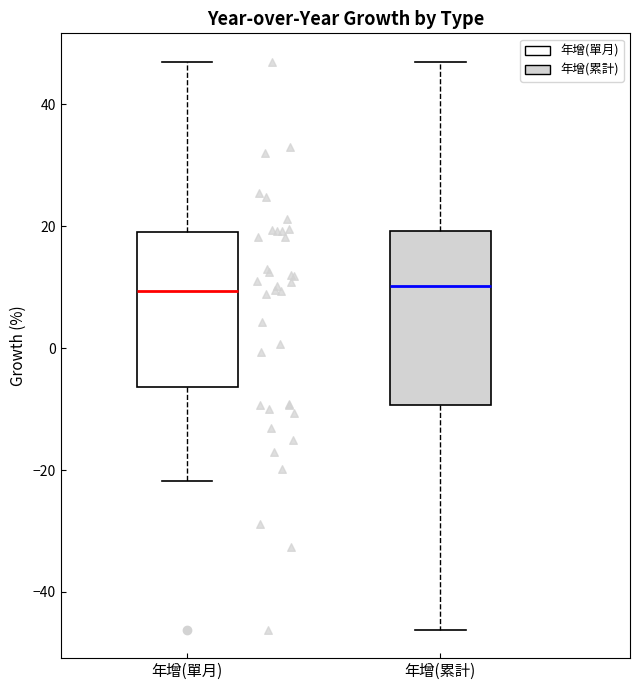

Comparing the boxes themselves (not the whiskers), which one is the tallest?

年增(累計)